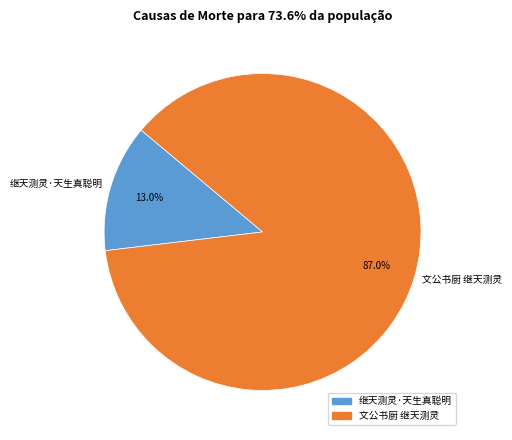

Approximately how many times larger is the value at 文公书厨 继天测灵 compared to 继天测灵·天生真聪明?

6.7